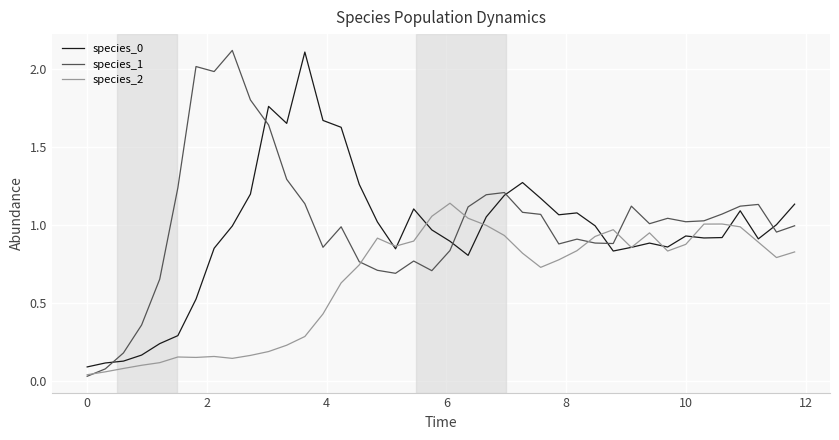

What is the value of the species_0 point at the 12th from the left?

1.7